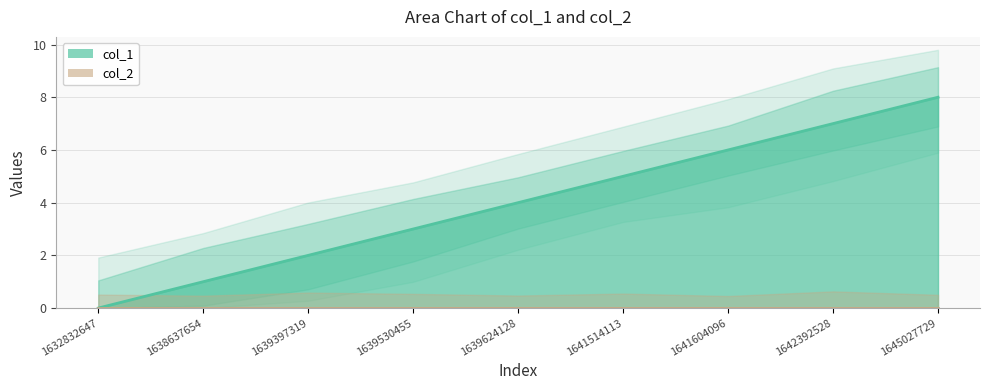

What is the change in value from 1638637654 to 1639397319?

+1